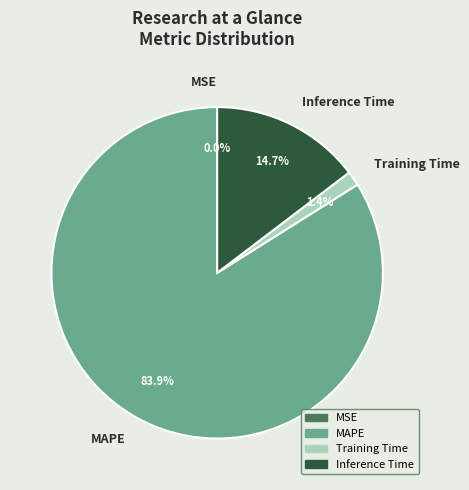

To the nearest percent, what percentage of the pie is MAPE?

84%